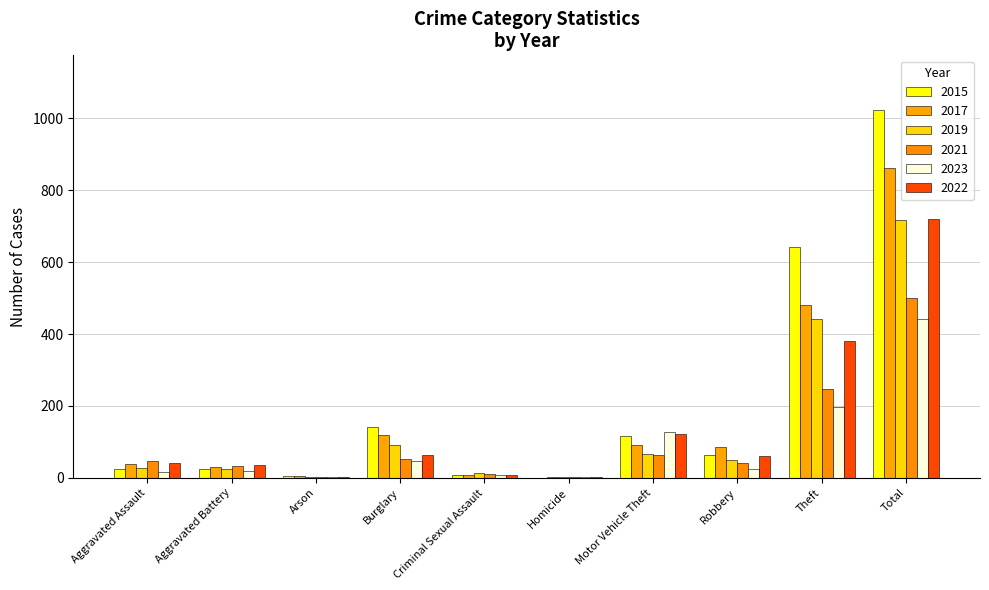

Are the bars horizontal?

No